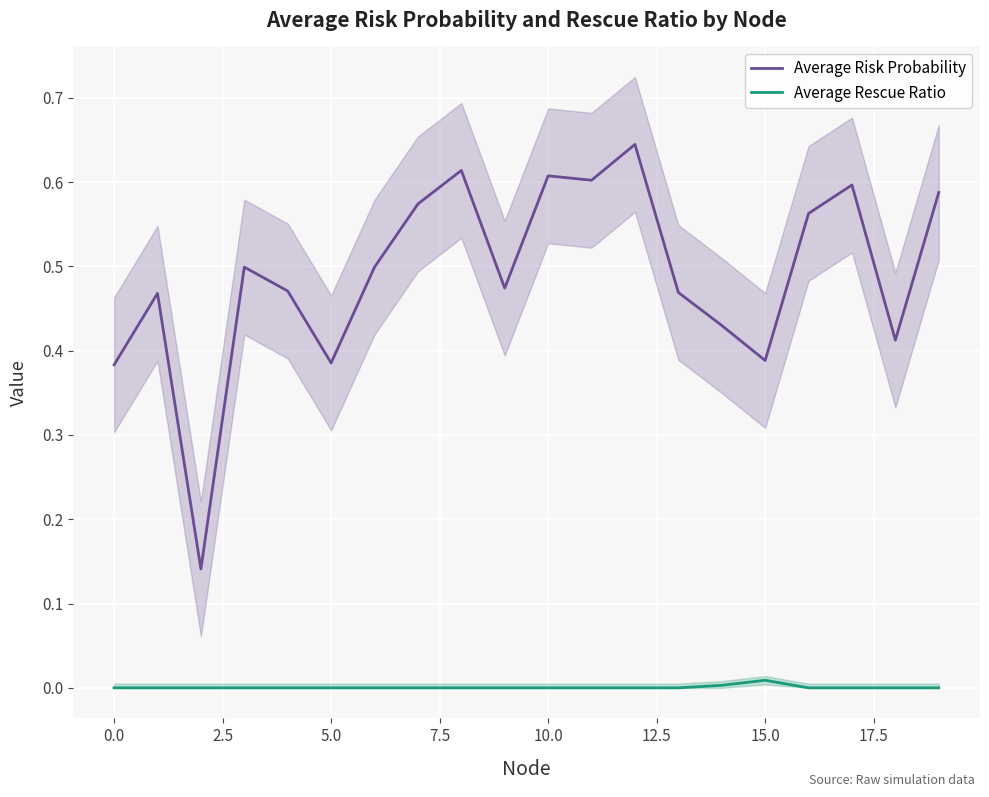

Which series changed the most between 11 and 12?

Average Risk Probability